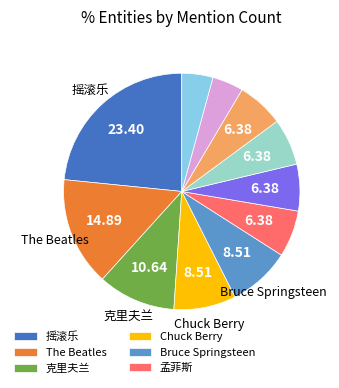

Is there any slice that represents more than half of the pie?

No